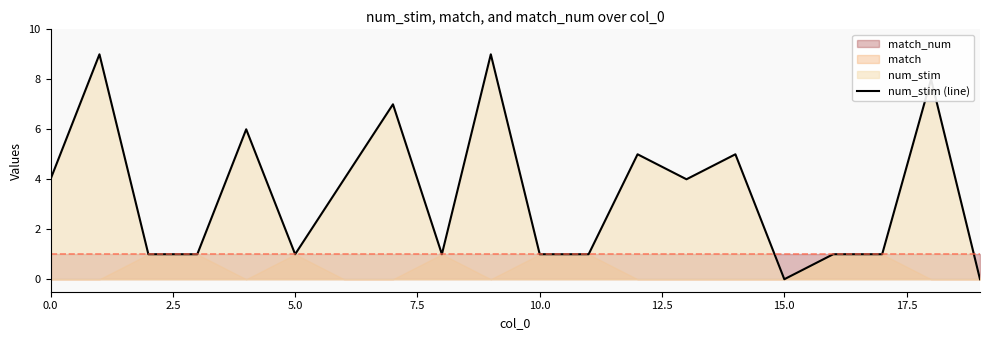

What is the ratio of the value at 10 to the value at 16?

1.0